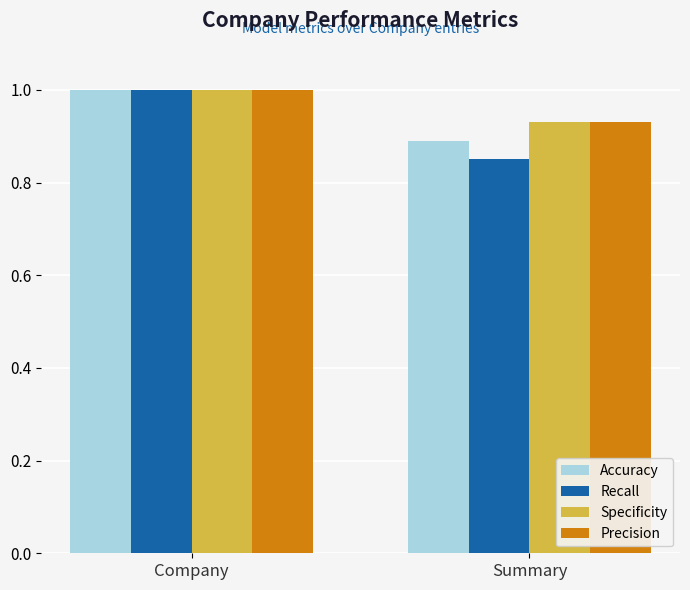

Which series changed the most between Company and Summary?

Recall